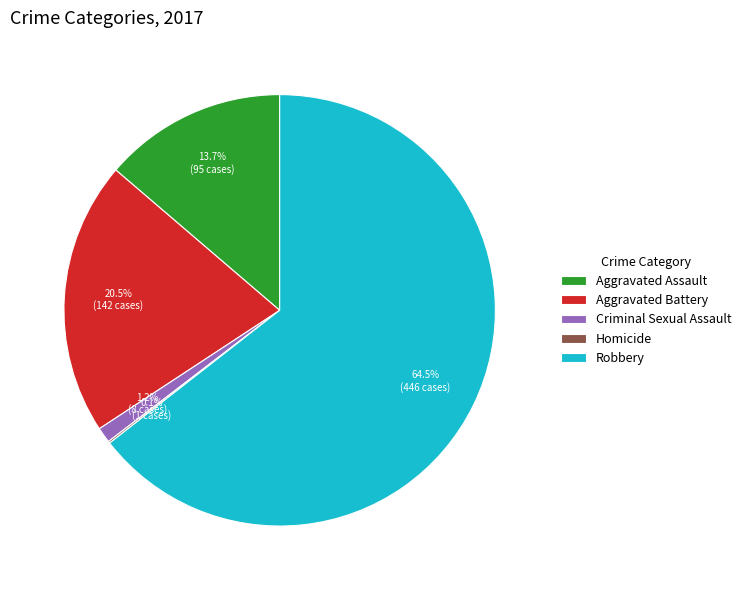

Between Criminal Sexual Assault and Robbery, which is larger?

Robbery